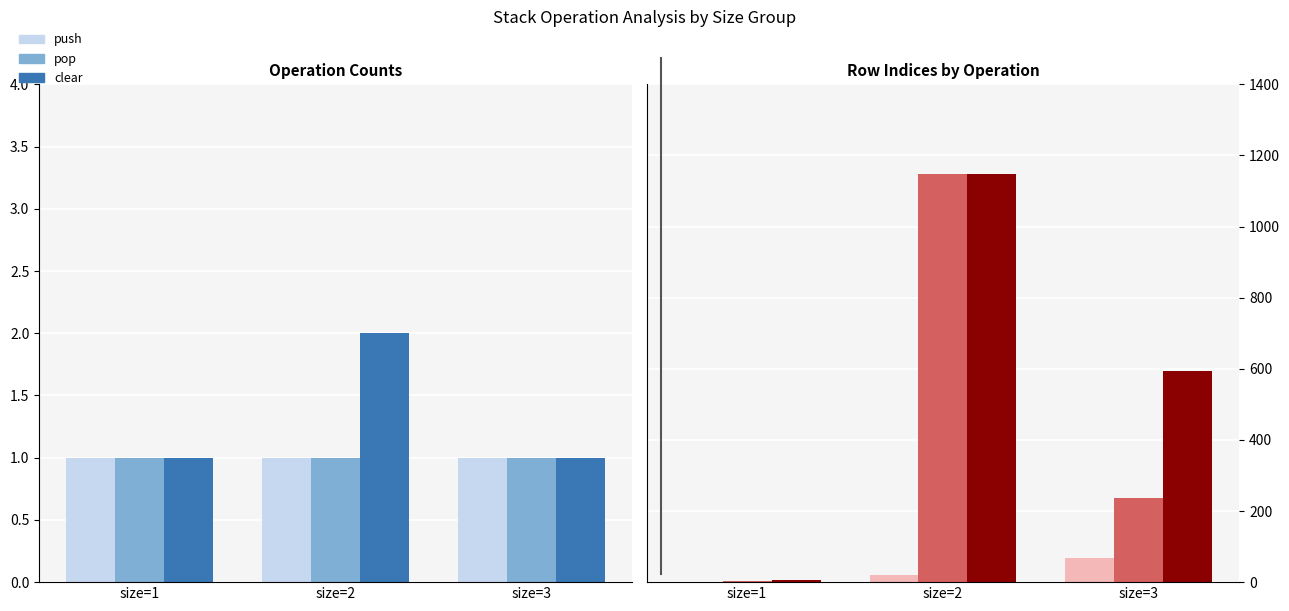

What is the approximate value of pop at size=3?

238